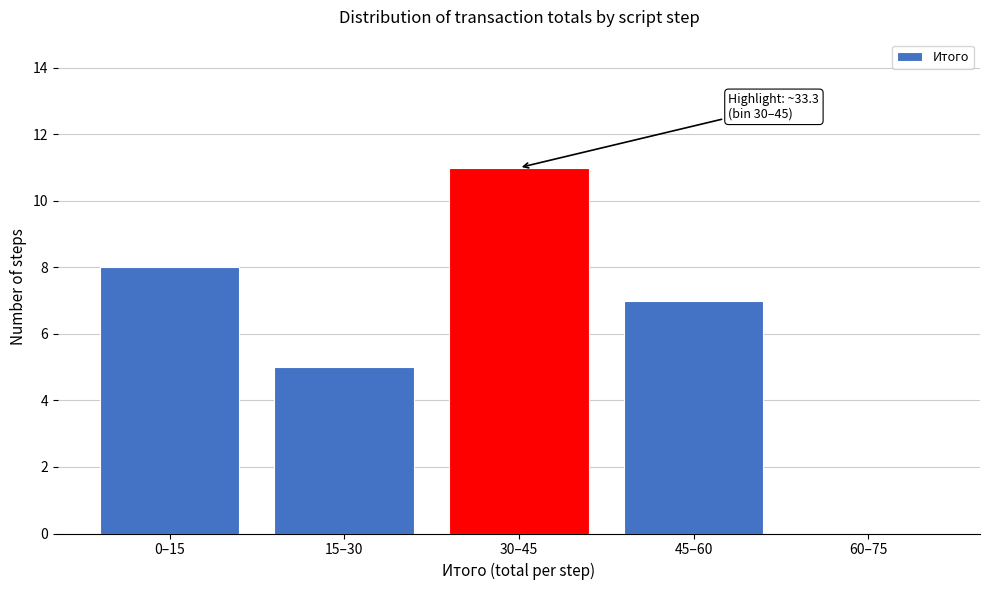

Reading right to left, what are all the values shown in this chart?

60–75=0	45–60=7	30–45=11	15–30=5	0–15=8